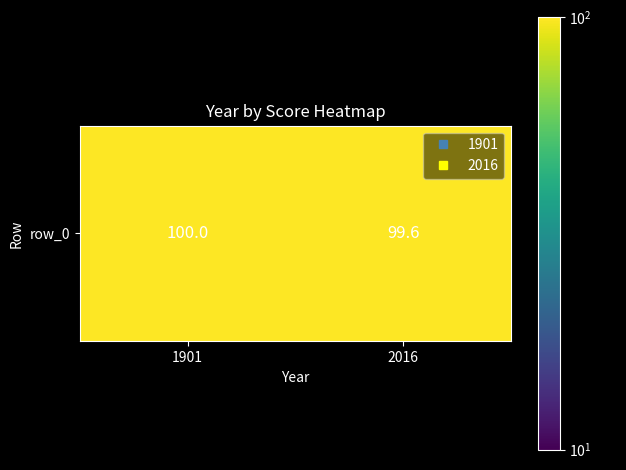

What is the difference between the maximum and minimum values?

0.4